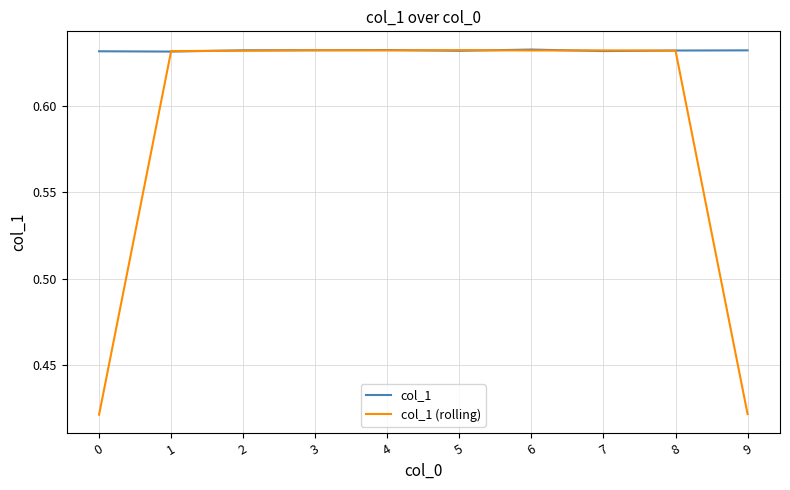

What is the total value across all series at 3?

1.3